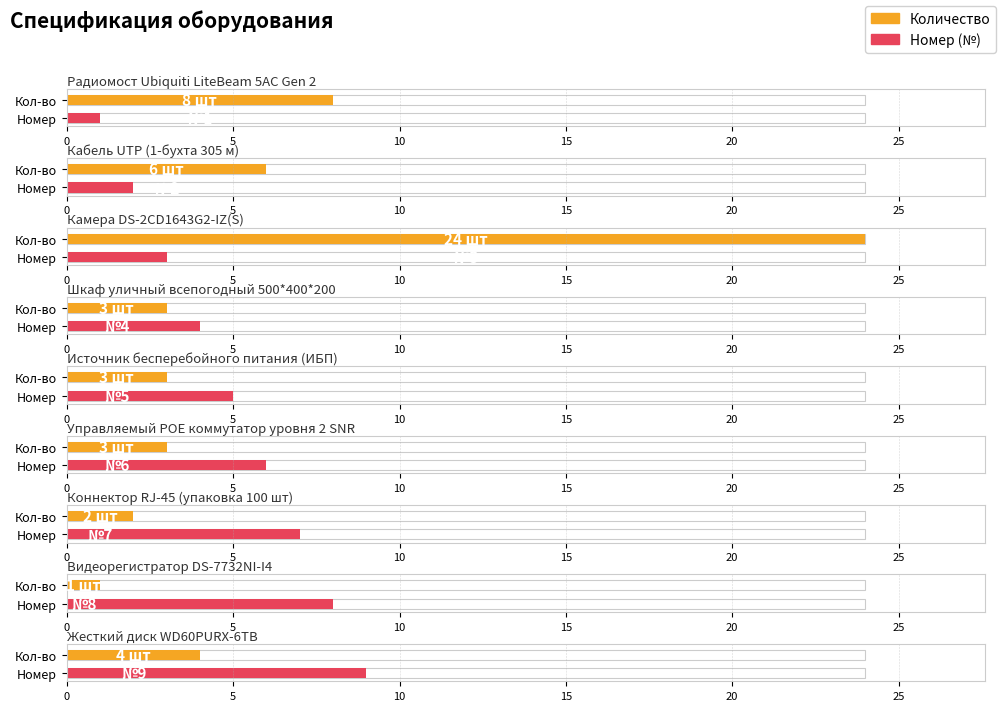

What value does the Номер (№) series have at Камера DS-2CD1643G2-IZ(S)?

3